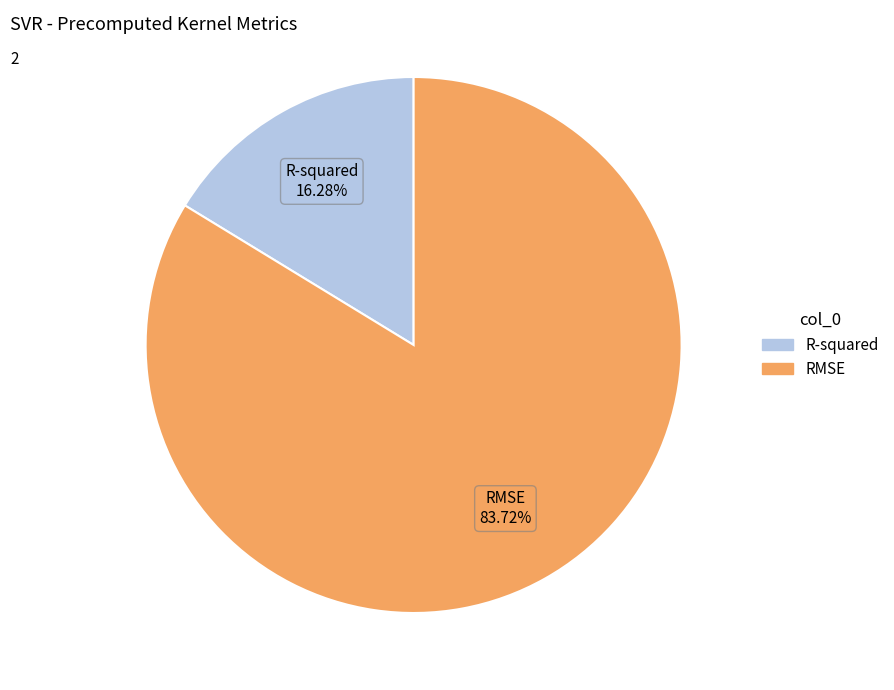

Rank the categories by value from lowest to highest.

R-squared, RMSE